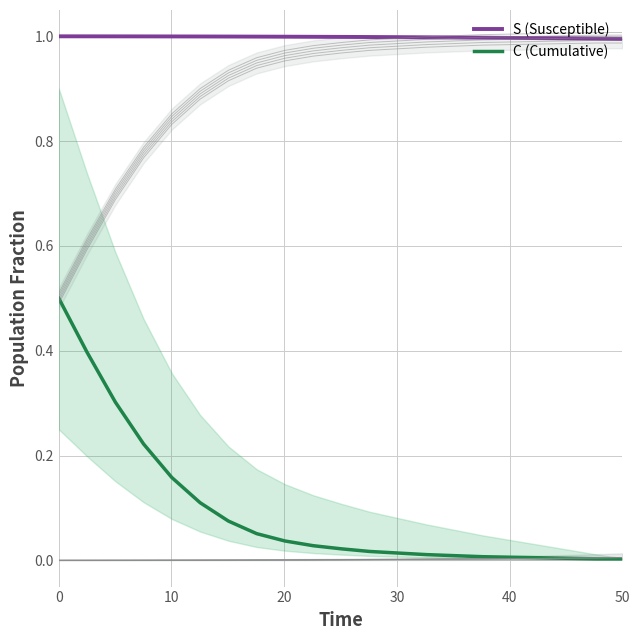

True or false: S (Susceptible) and C (Cumulative) intersect in this chart.

False